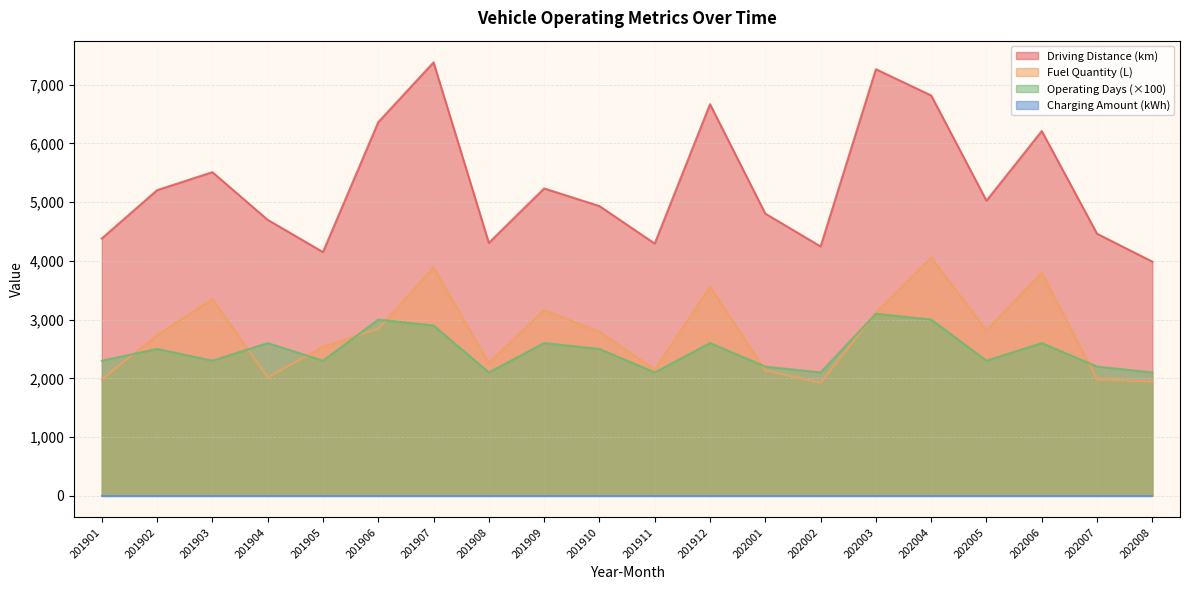

What is the value of the operating_days point at the 3rd from the left?

2300.0